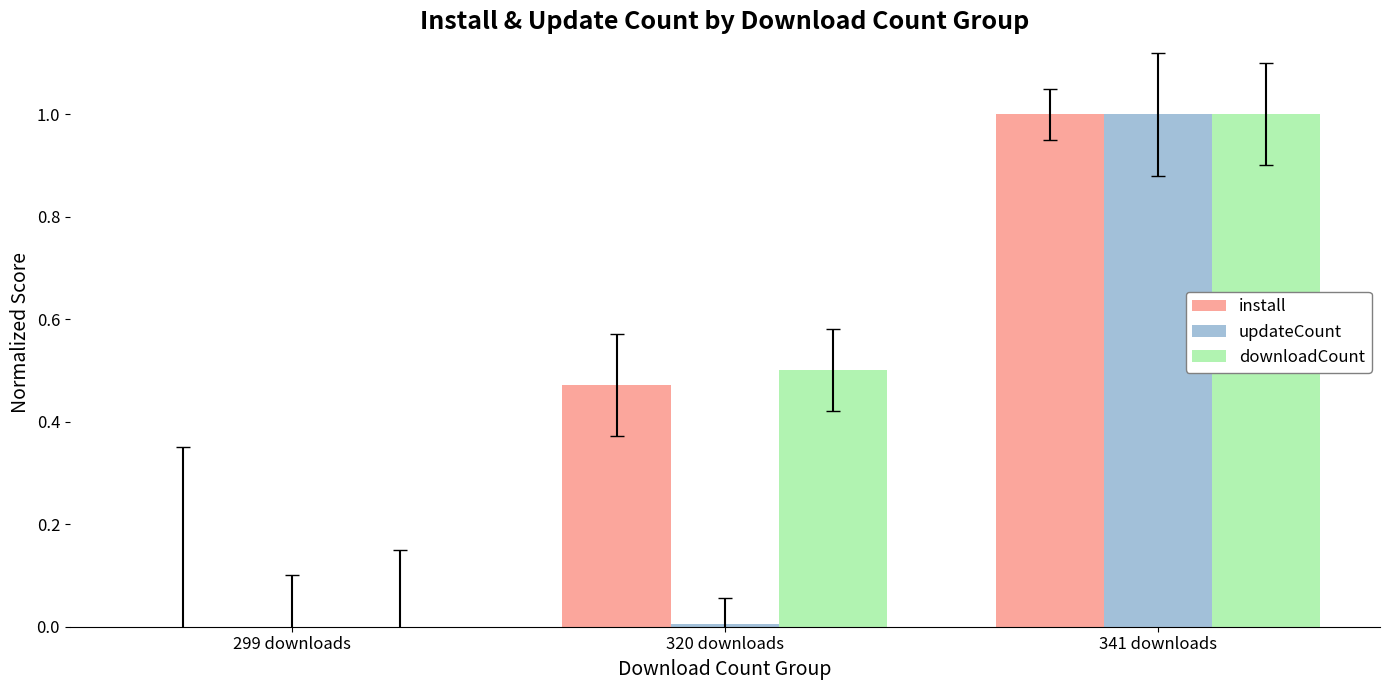

Is it true that downloadCount equals 1.5 at 341 downloads?

False